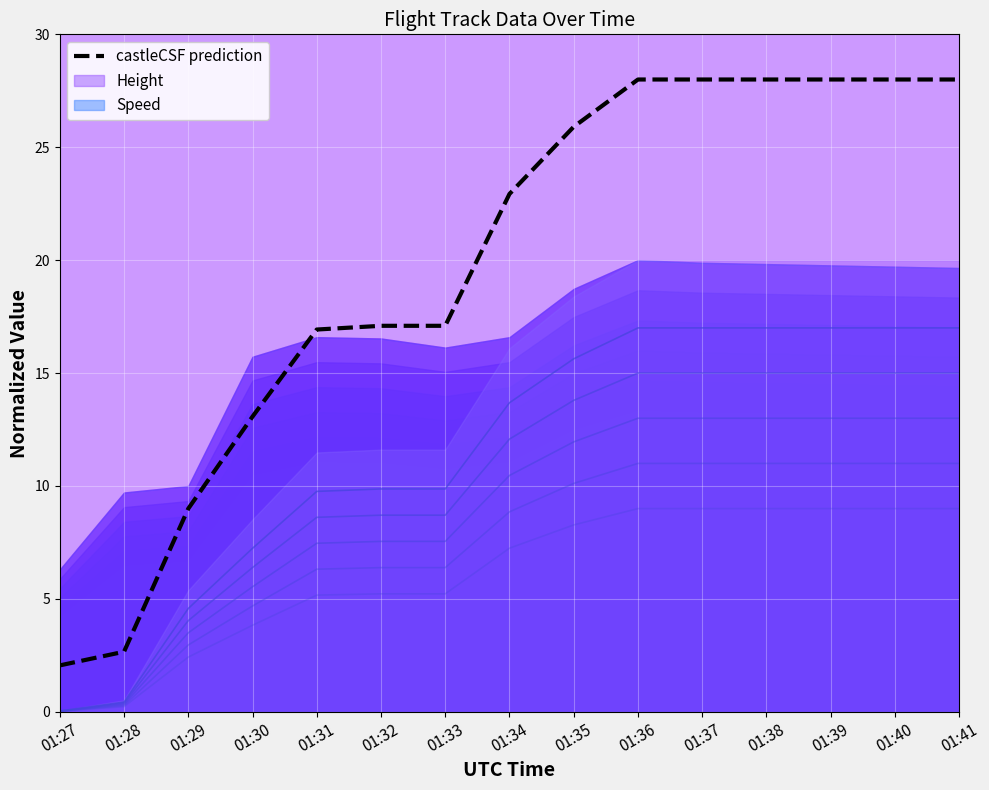

What is the change in value from 01:29 to 01:38?

+19.0